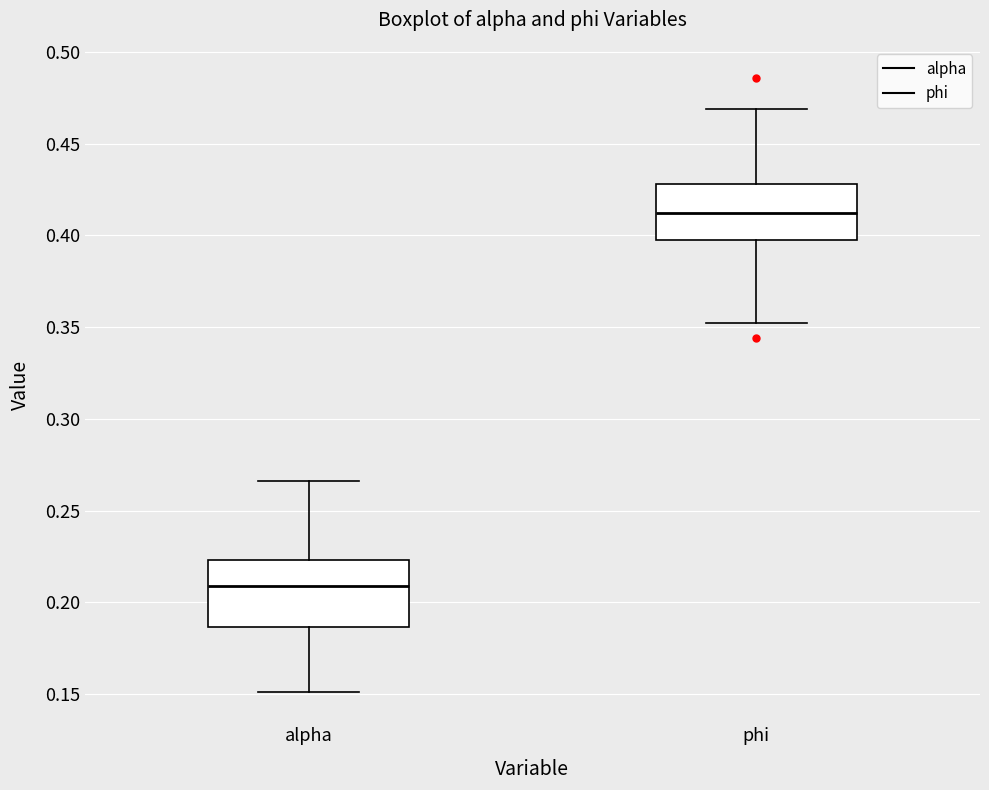

Which box's median line is the lowest?

alpha